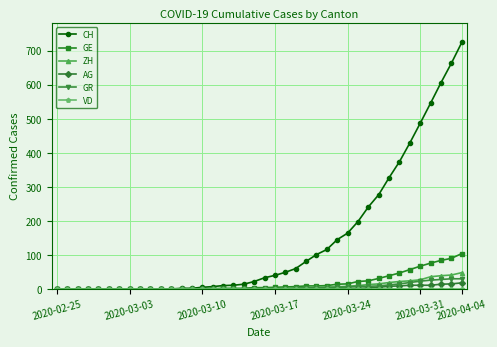

How many data points in GR are less than 1?

20